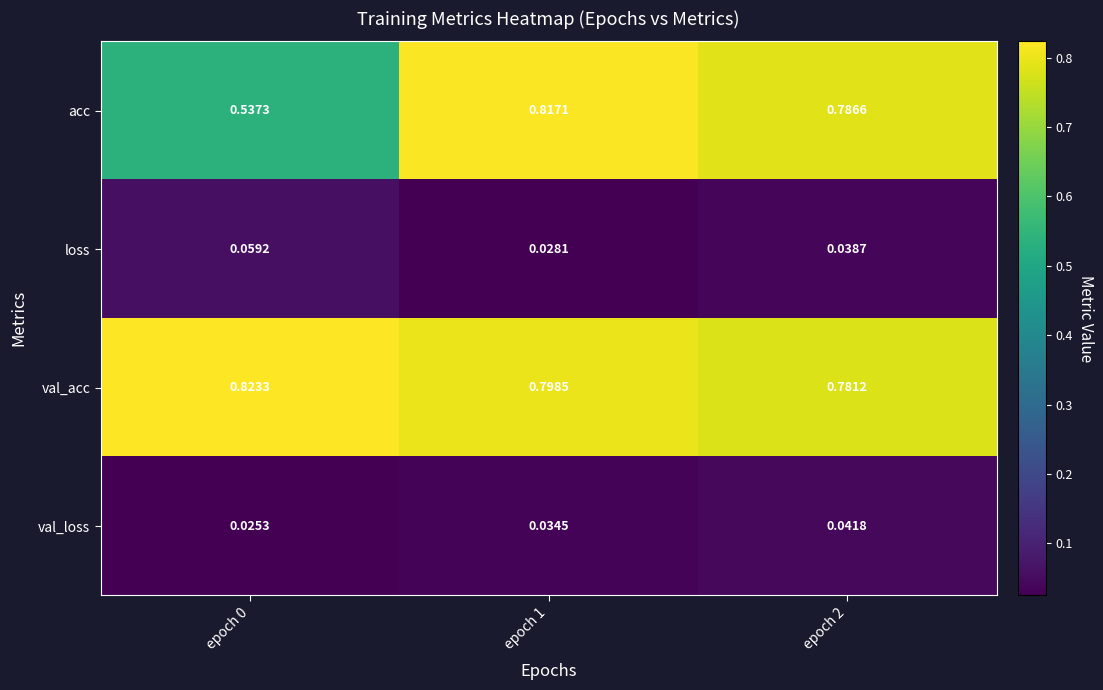

Between epoch 0 and epoch 2, which series saw the biggest shift?

acc